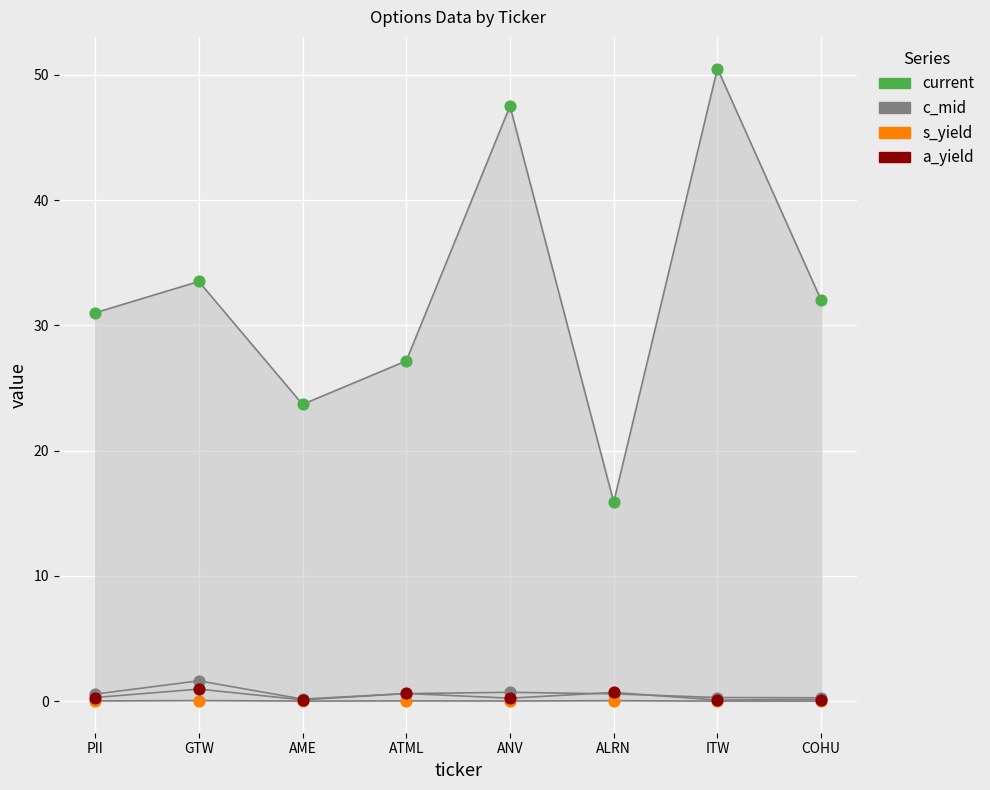

Across all series, what Y value is closest to 25?

23.7